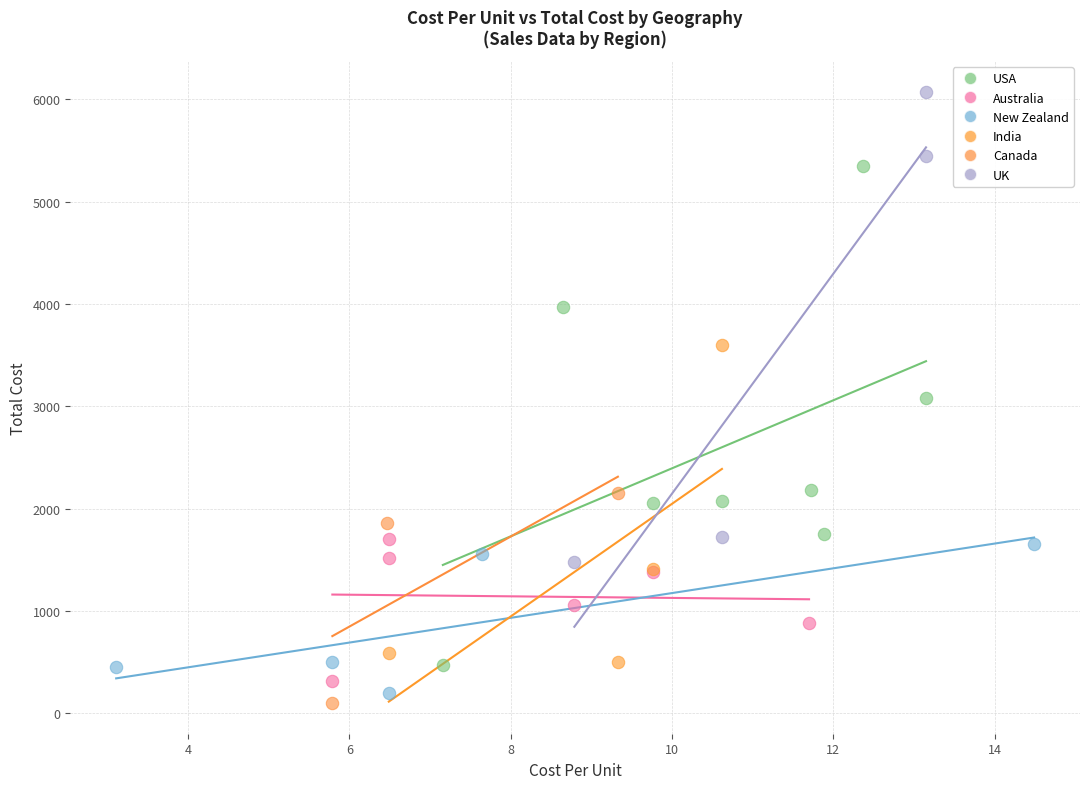

Which series reaches the maximum Y coordinate?

UK